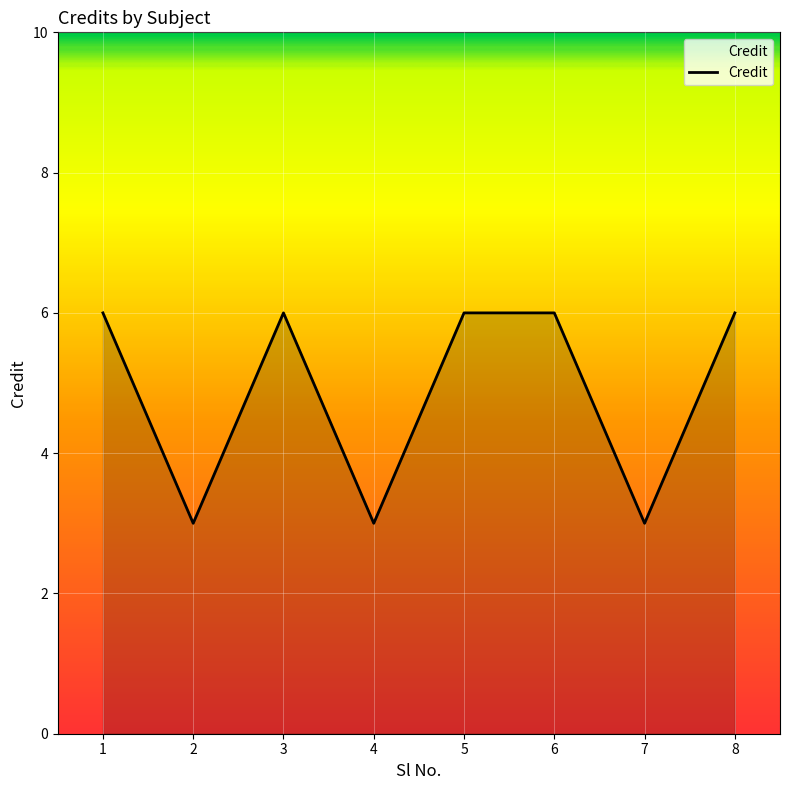

What is the sum of all values?

39